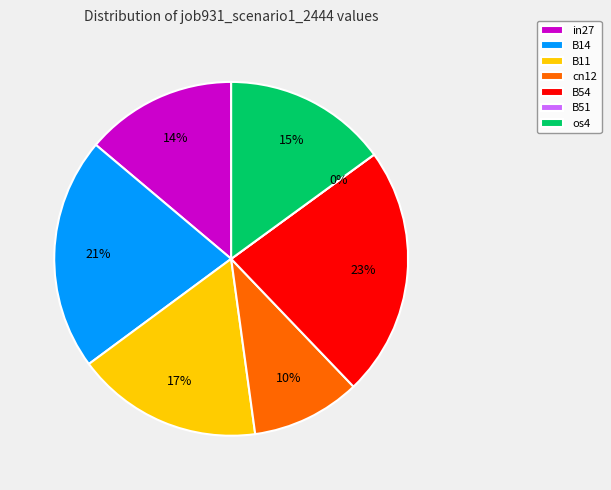

Which category has the smallest portion of the pie?

B51